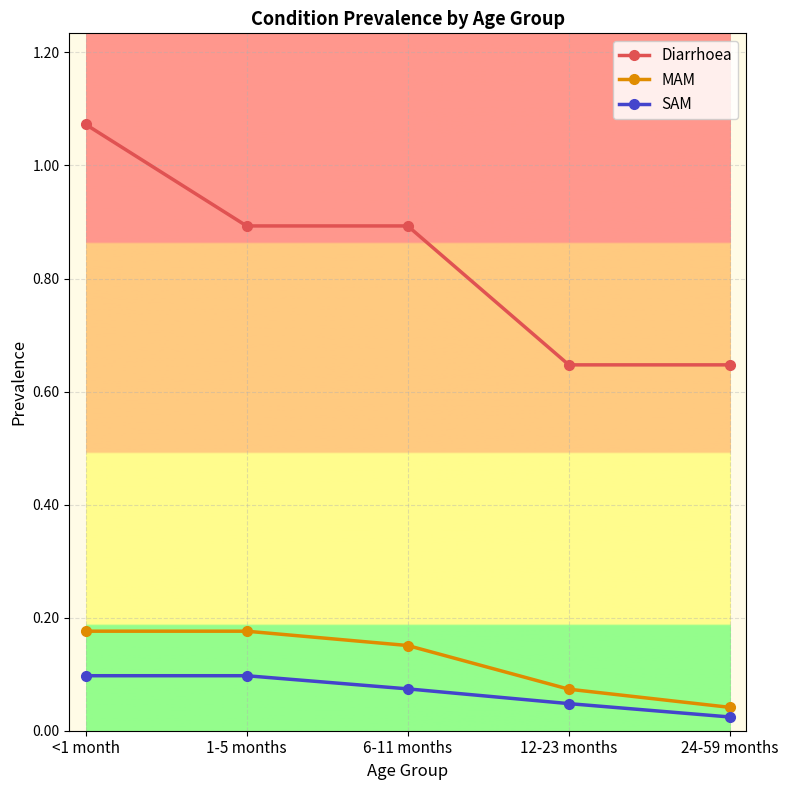

True or false: SAM has a value of 0.1 at 12-23 months.

False